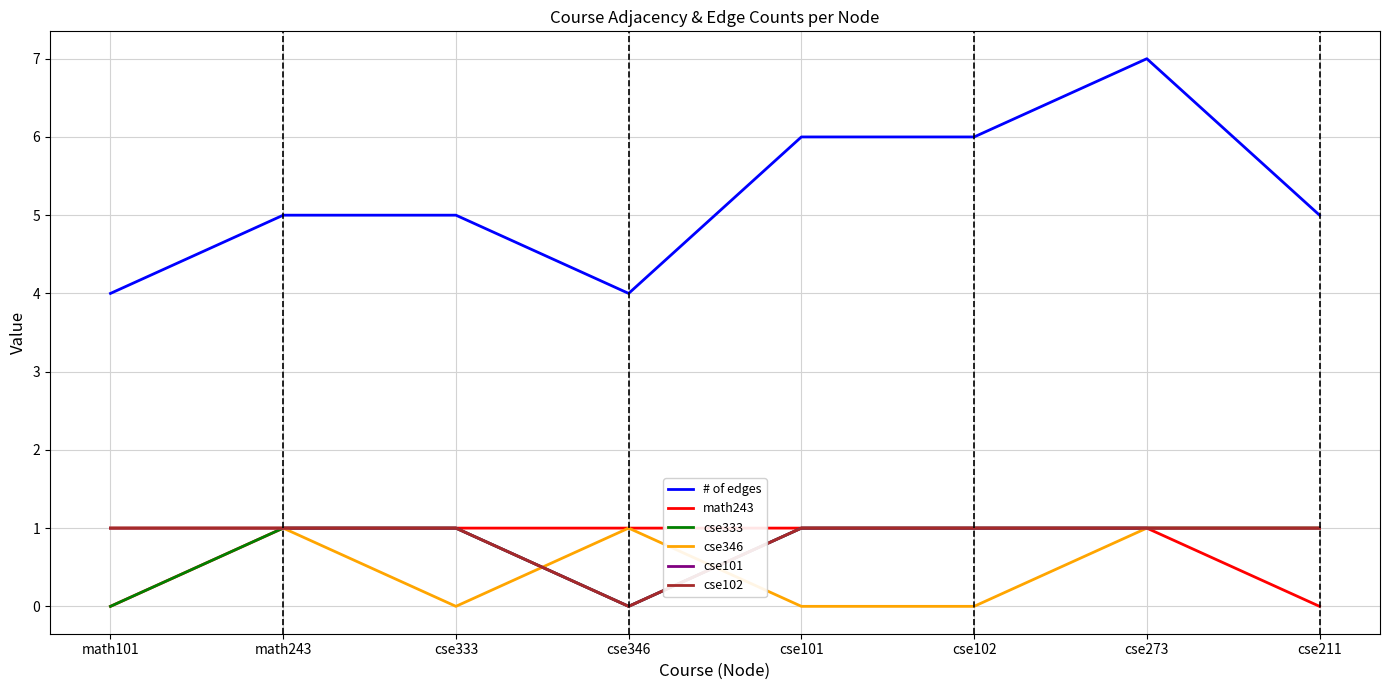

What is the difference between the maximum and minimum values in the # of edges series?

3